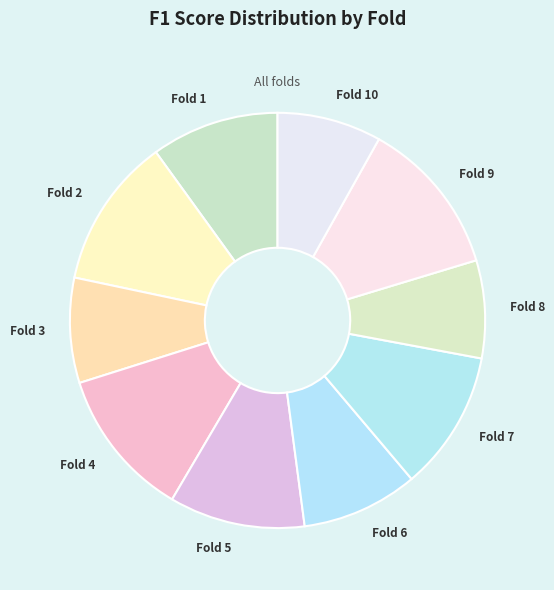

Combined, do Fold 10 and Fold 6 account for over 50%?

No